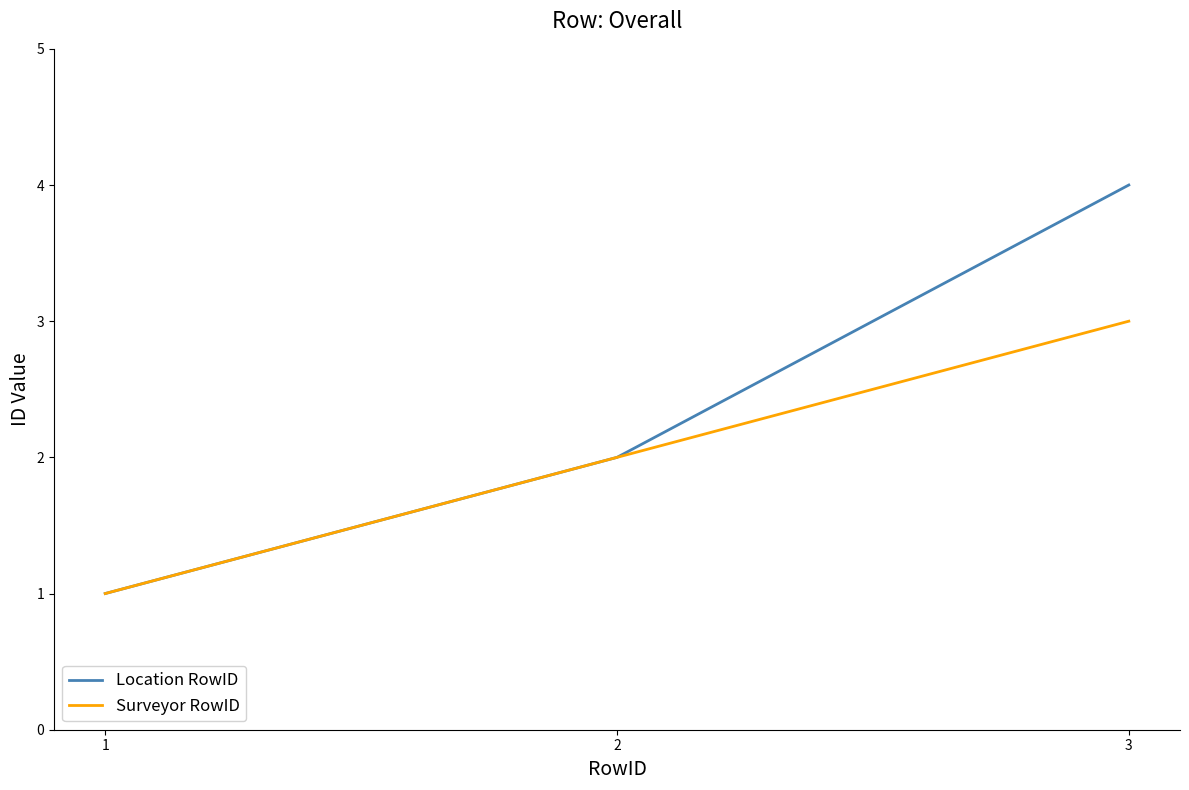

Which series has the widest spread of values?

Location RowID